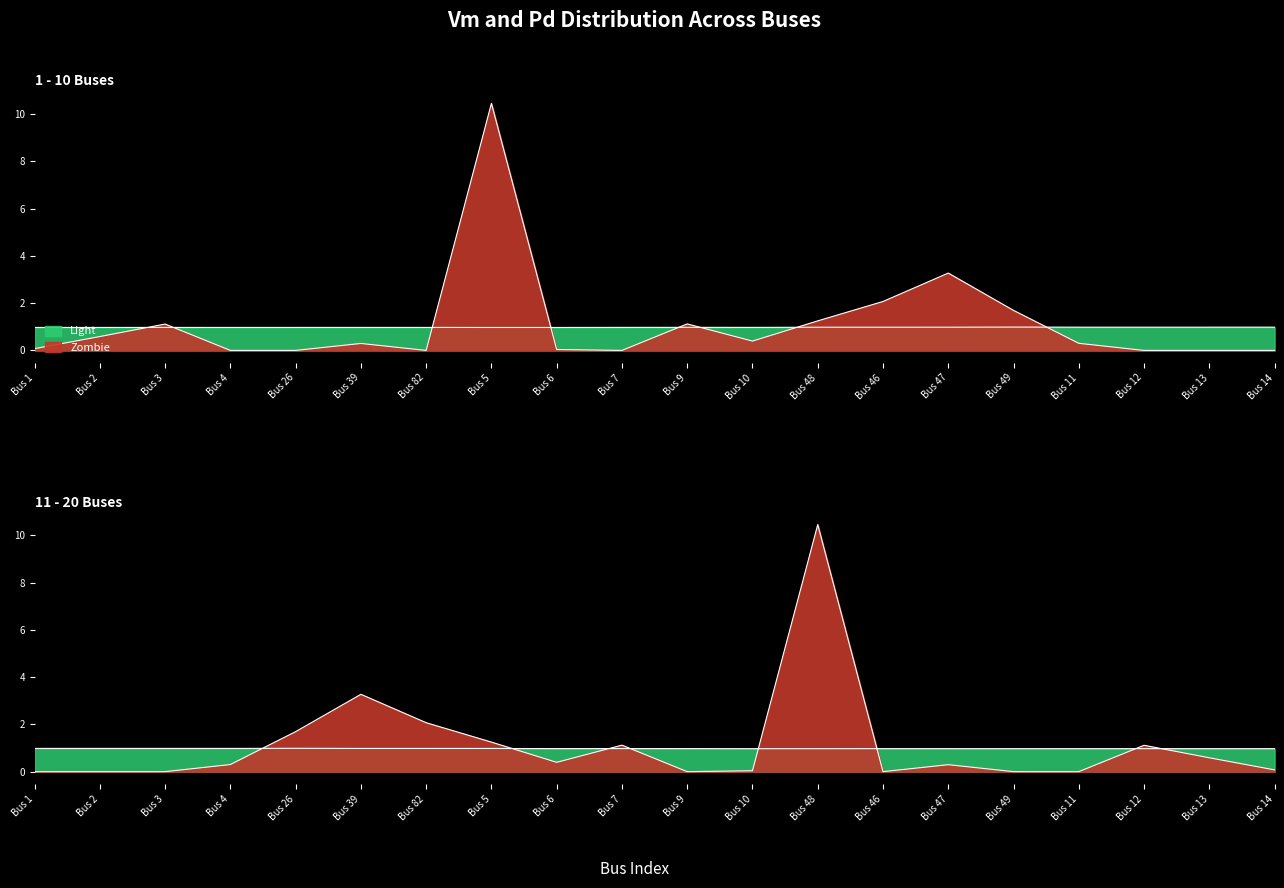

List the labels in order of Pd value, largest first.

Bus 5, Bus 47, Bus 46, Bus 49, Bus 48, Bus 9, Bus 3, Bus 2, Bus 10, Bus 11, Bus 39, Bus 1, Bus 6, Bus 4, Bus 26, Bus 82, Bus 7, Bus 12, Bus 13, Bus 14